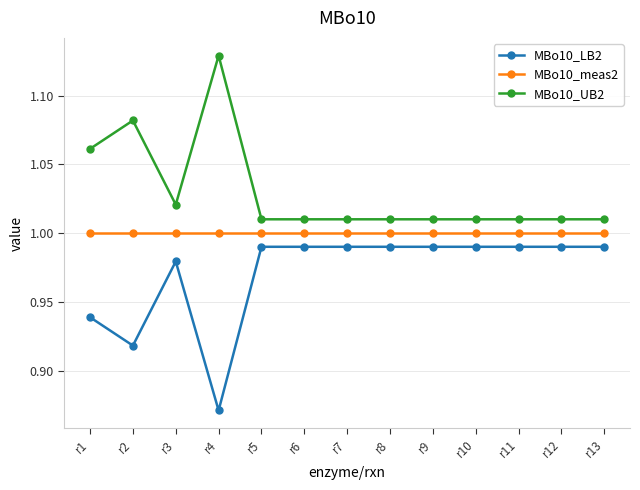

Does the chart have visible grid lines?

Yes